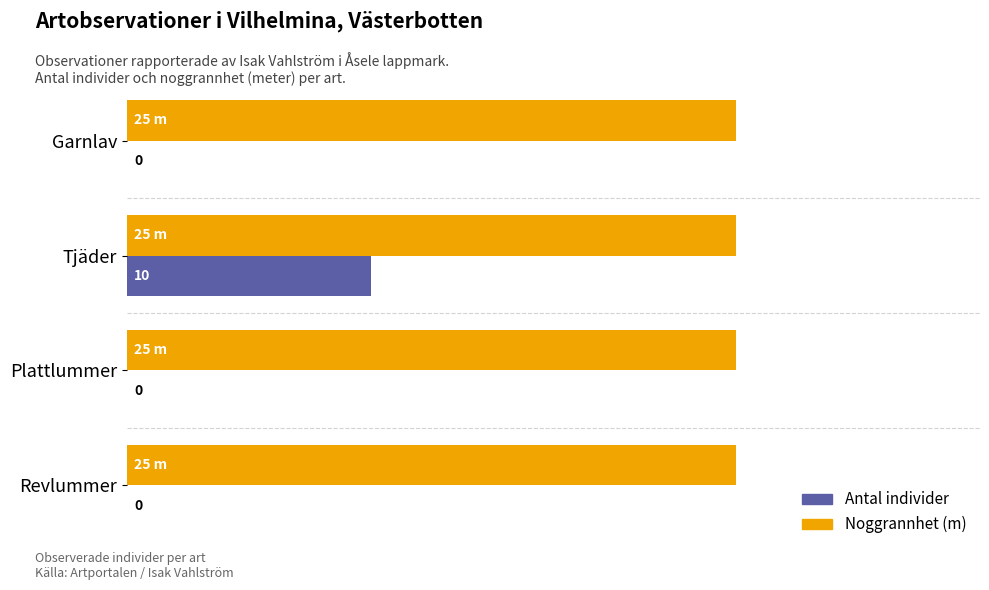

Which category has the highest value in the Antal individer series?

Tjäder